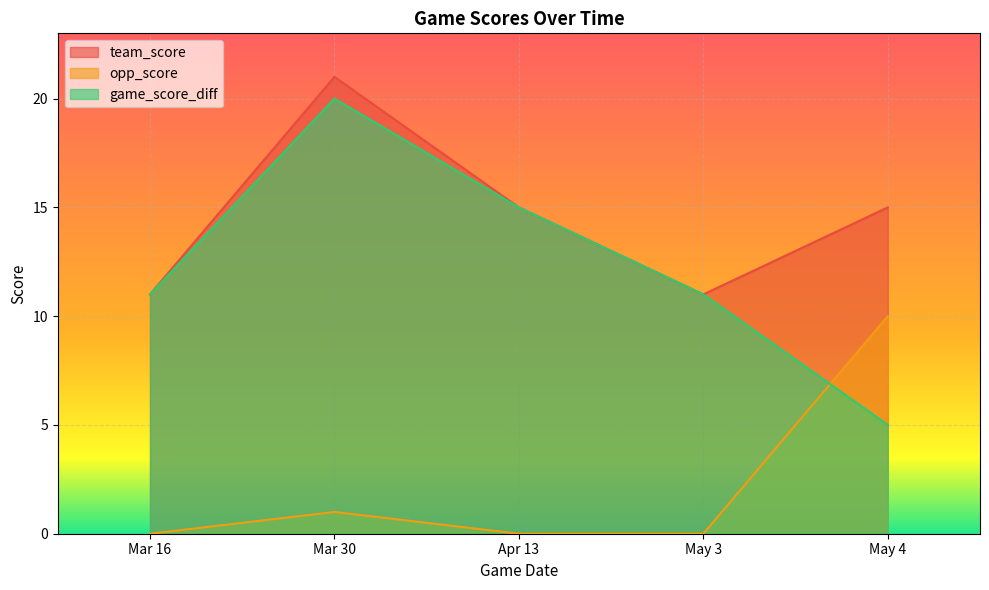

What is the maximum value for team_score?

21